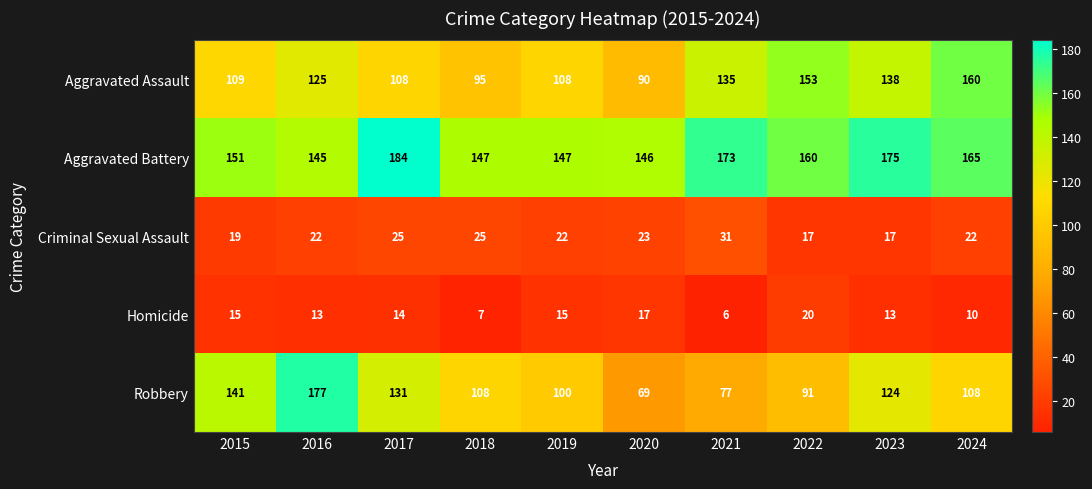

What is the difference between the highest and lowest values at 2021?

167